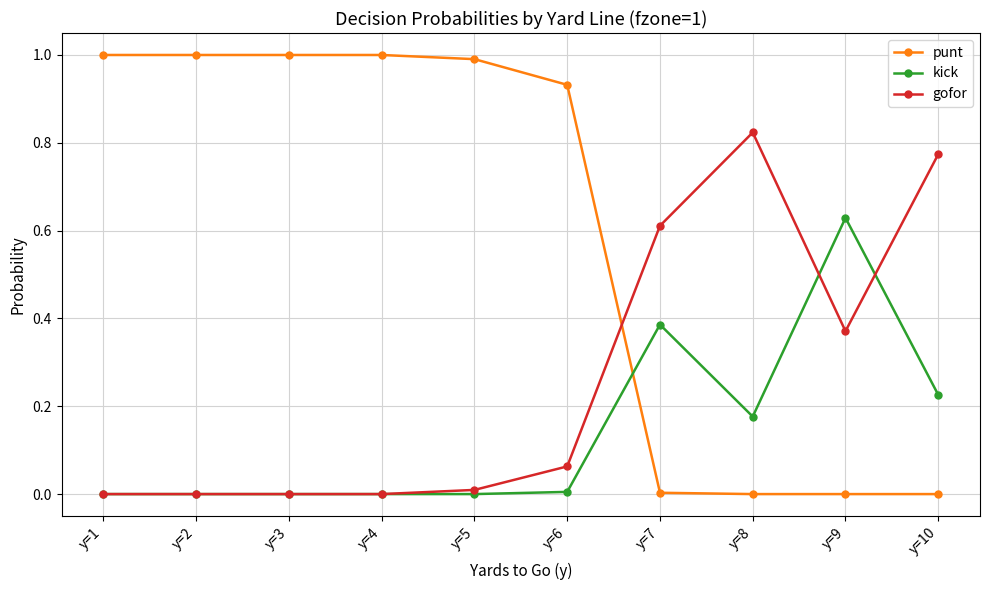

What is the greatest value displayed?

1.0